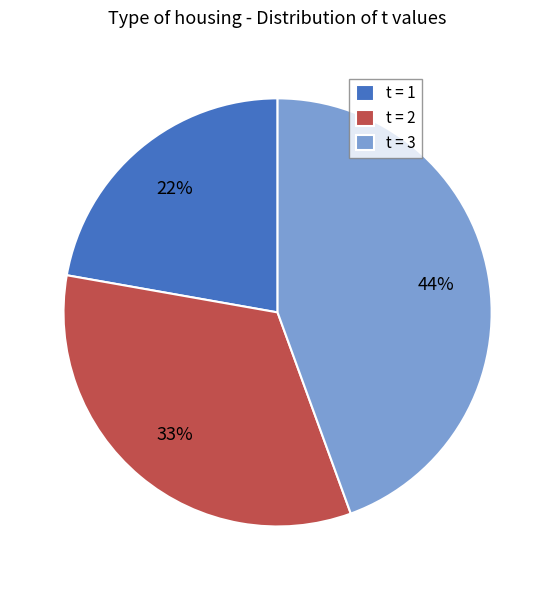

What is the smallest slice in the pie chart?

t = 1